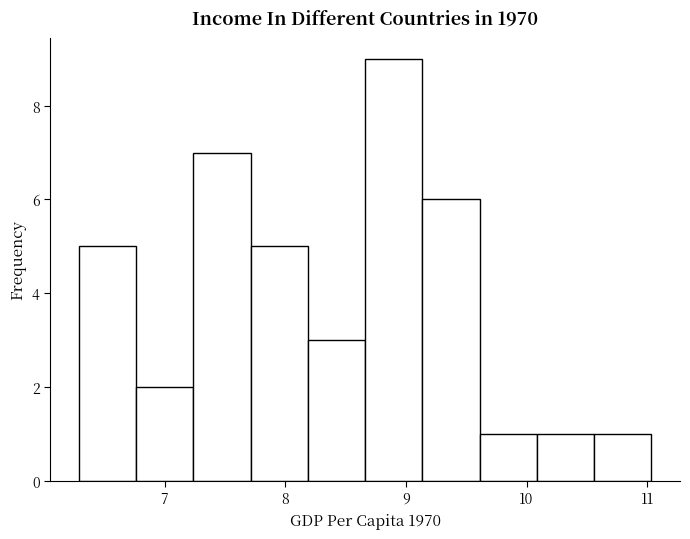

Reading left to right, transcribe this chart: for each bar, give the range it covers on the x-axis and its height. Neither the bar edges nor the heights are printed on the chart, so give them approximately, as read against the axes.

6.3 to 6.8: 5
6.8 to 7.2: 2
7.2 to 7.7: 7
7.7 to 8.2: 5
8.2 to 8.7: 3
8.7 to 9.1: 9
9.1 to 9.6: 6
9.6 to 10.1: 1
10.1 to 10.6: 1
10.6 to 11.0: 1